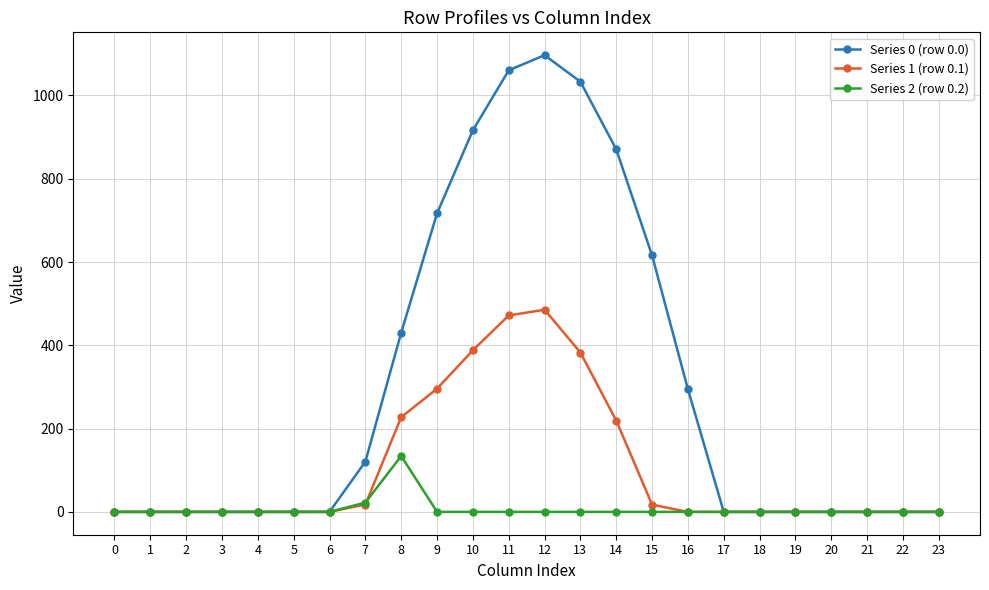

The value of Series 0 (row 0.0) at 2 is 0.0. True or false?

True